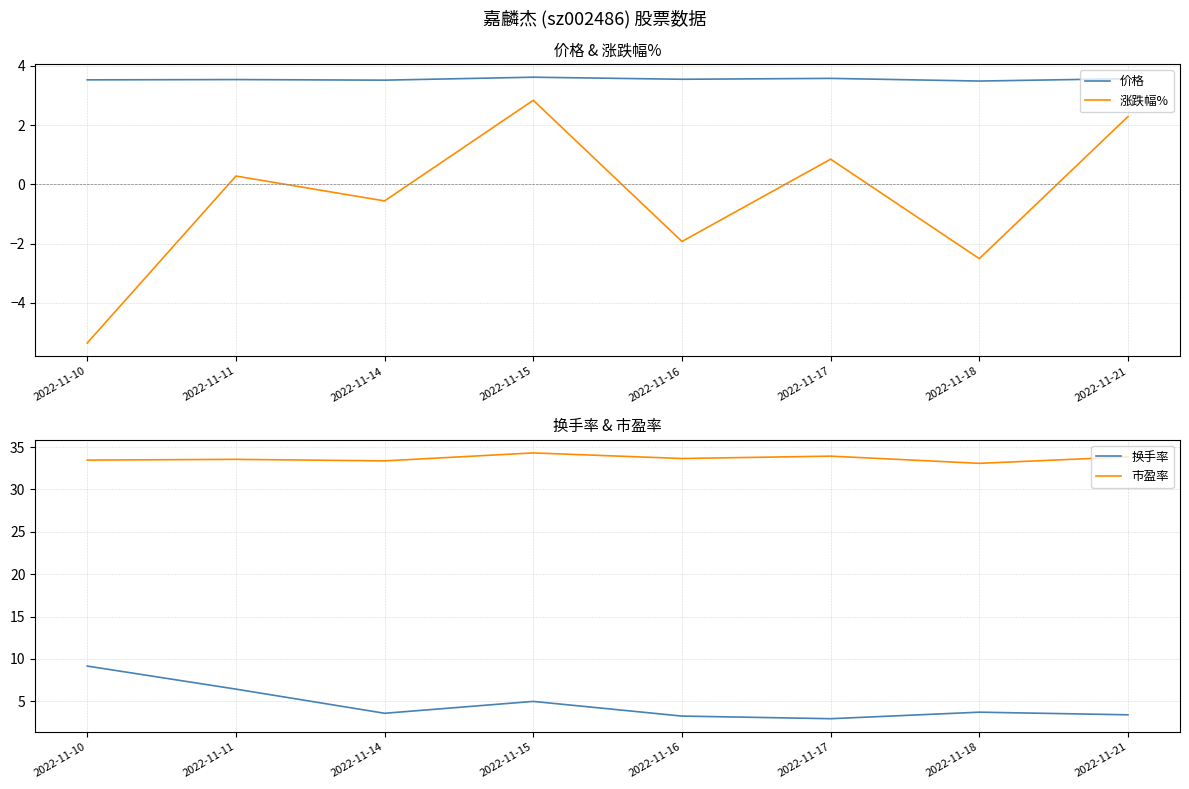

What is the spread (max minus min) of values at 2022-11-18?

35.6